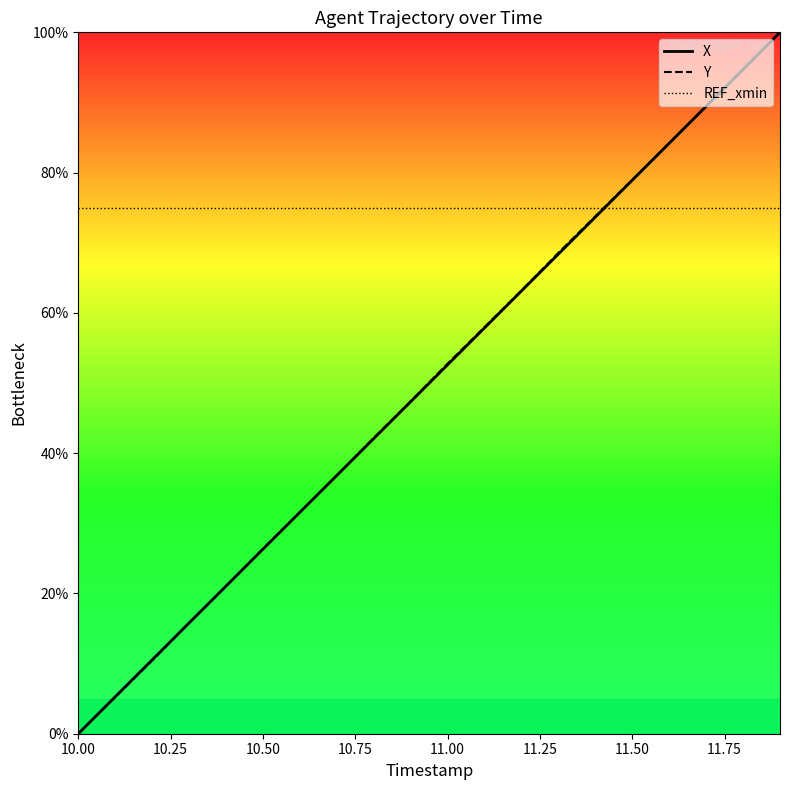

What is the highest value of the Y series?

100.0